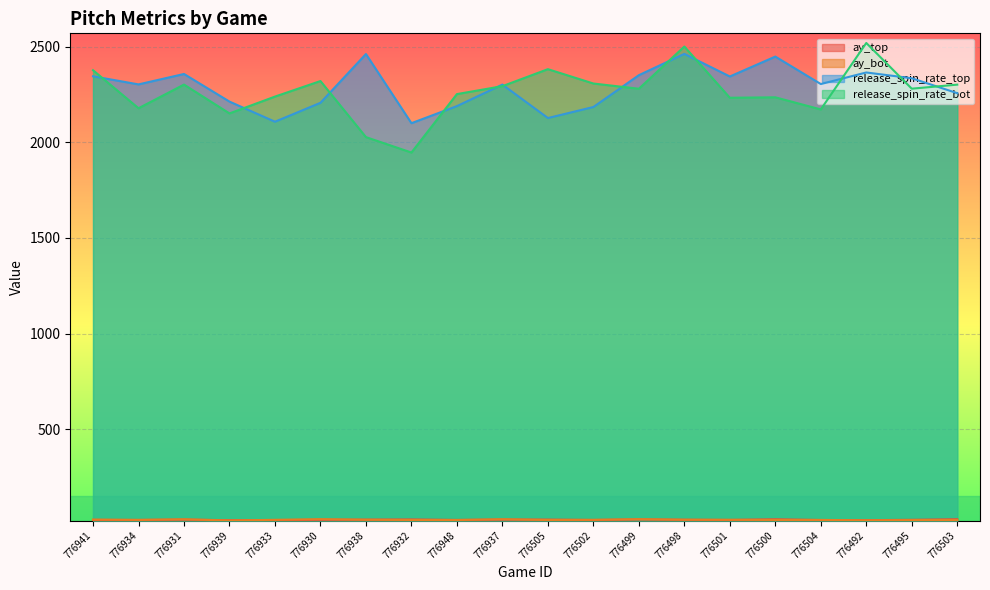

True or false: ay_top has more than 1 points higher than both neighbors.

True